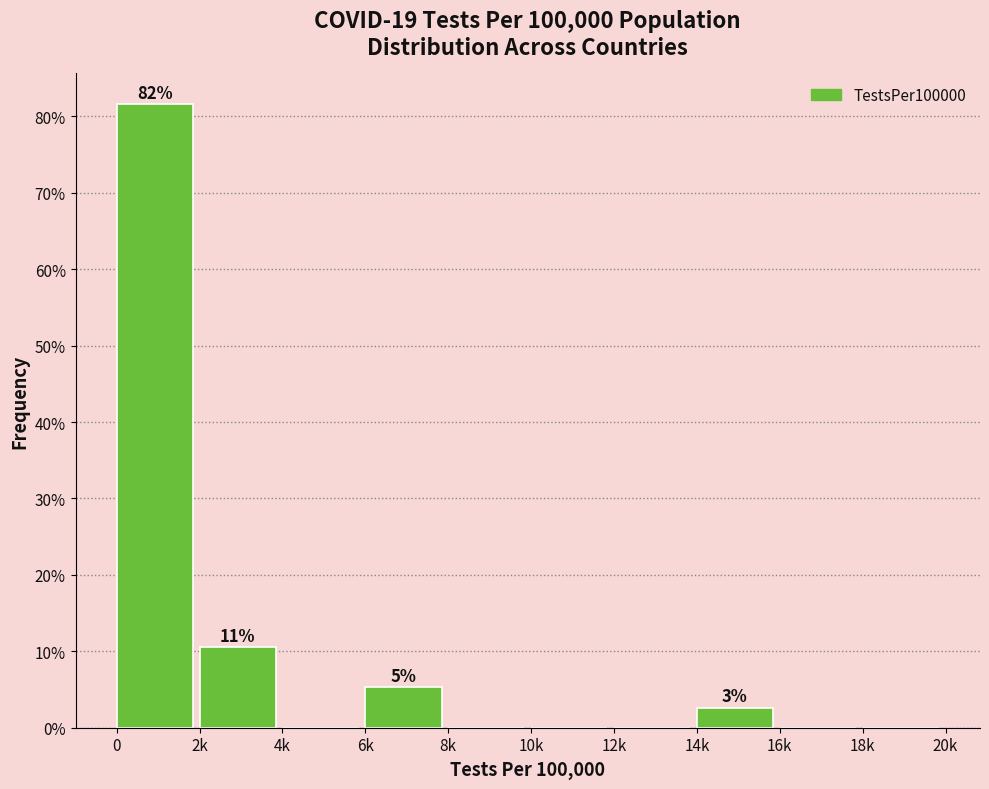

Reading right to left, extract all data points from this chart.

18k=0.0	16k=0.0	14k=2.6	12k=0.0	10k=0.0	8k=0.0	6k=5.3	4k=0.0	2k=10.5	0=81.6